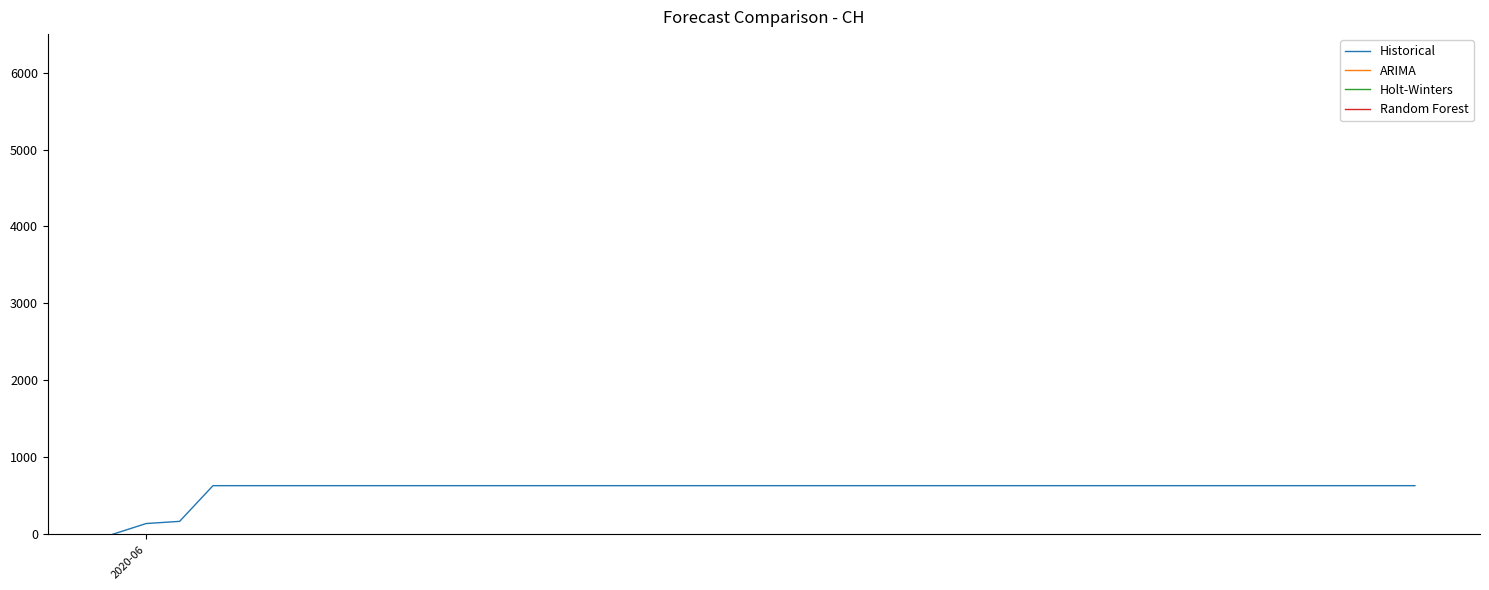

What is the greatest value displayed?

631